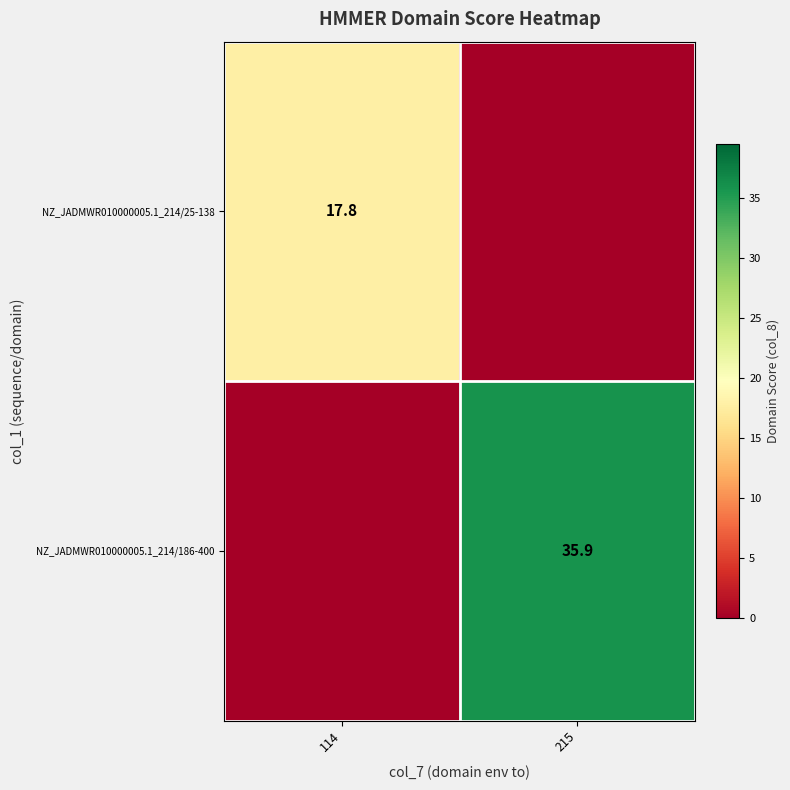

The value of NZ_JADMWR010000005.1_214/186-400 at 215 is 35.9. True or false?

True